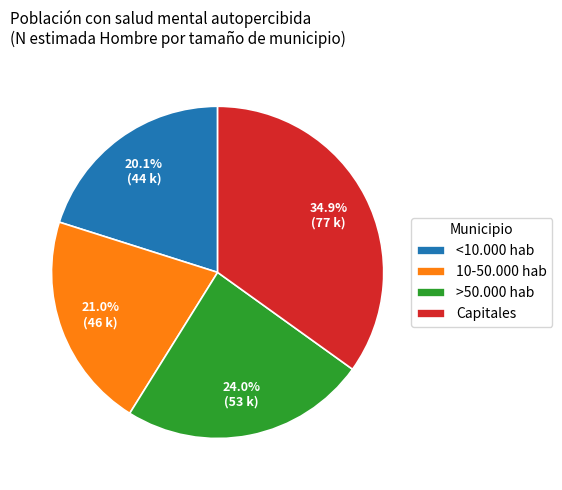

Count the number of slices in the pie.

4